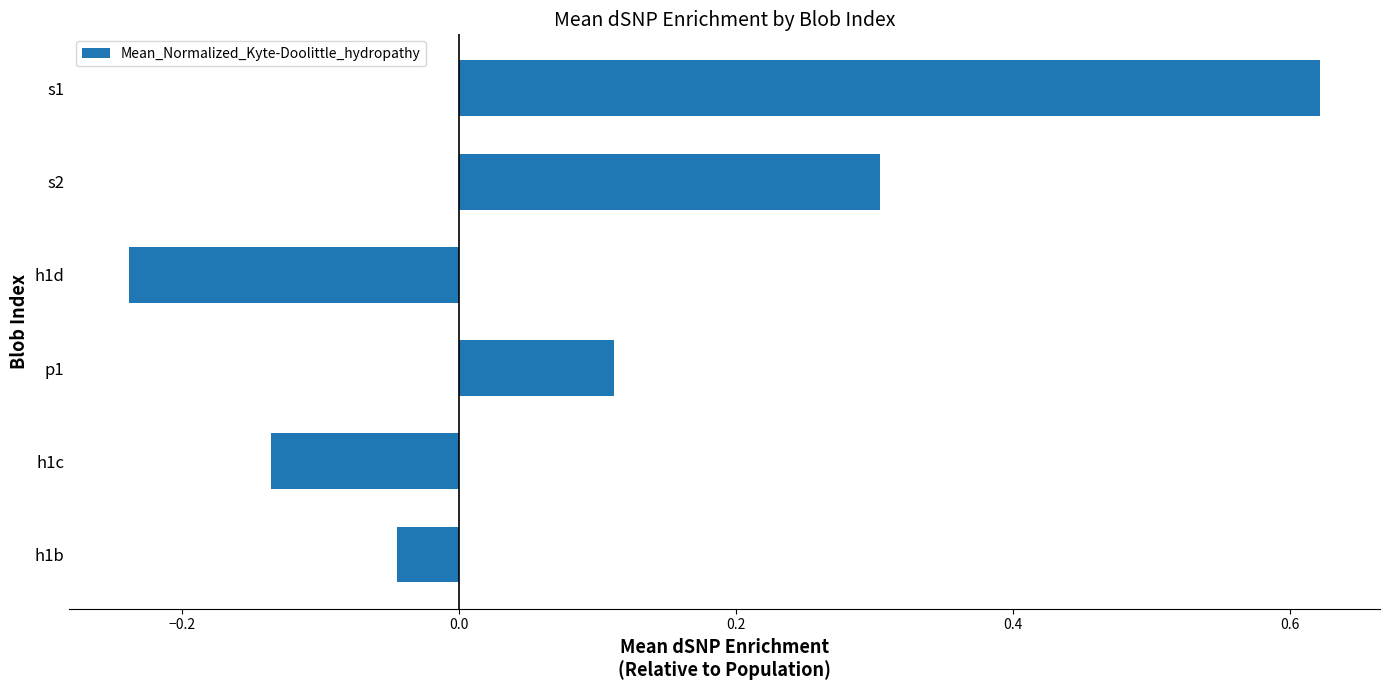

Are the bars horizontal?

Yes